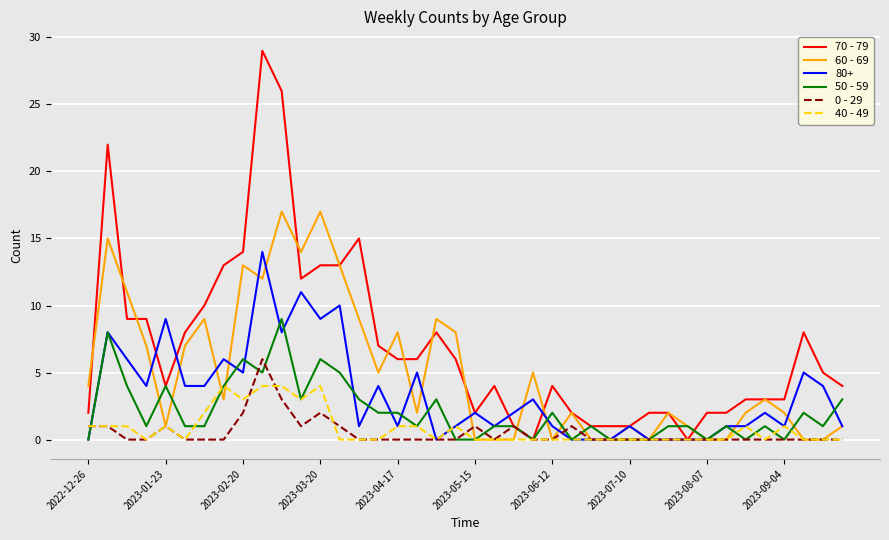

Which series has the widest spread of values?

70 - 79